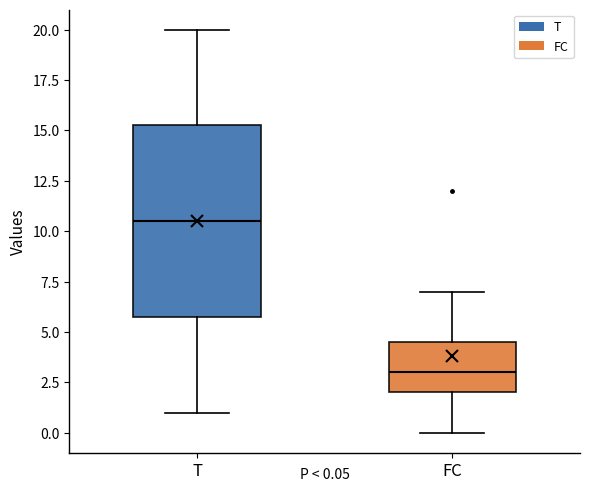

Which box is the tallest, from its lower edge to its upper edge?

T